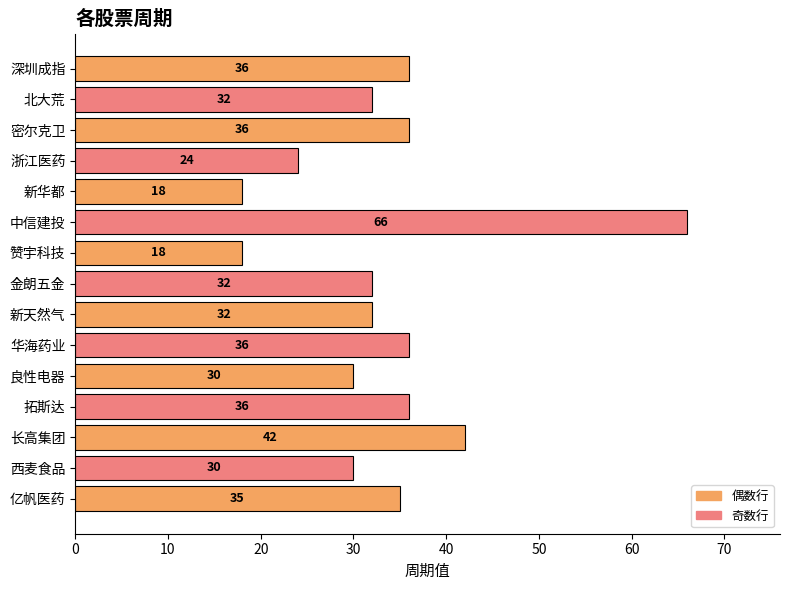

How many values are below 32?

5